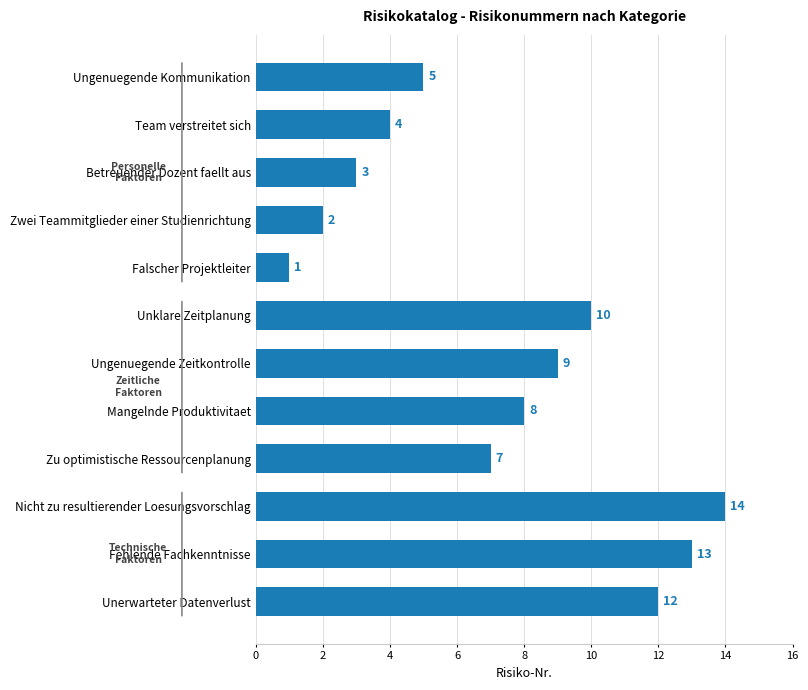

Where is the data nearest to the value 7?

Zu optimistische Ressourcenplanung